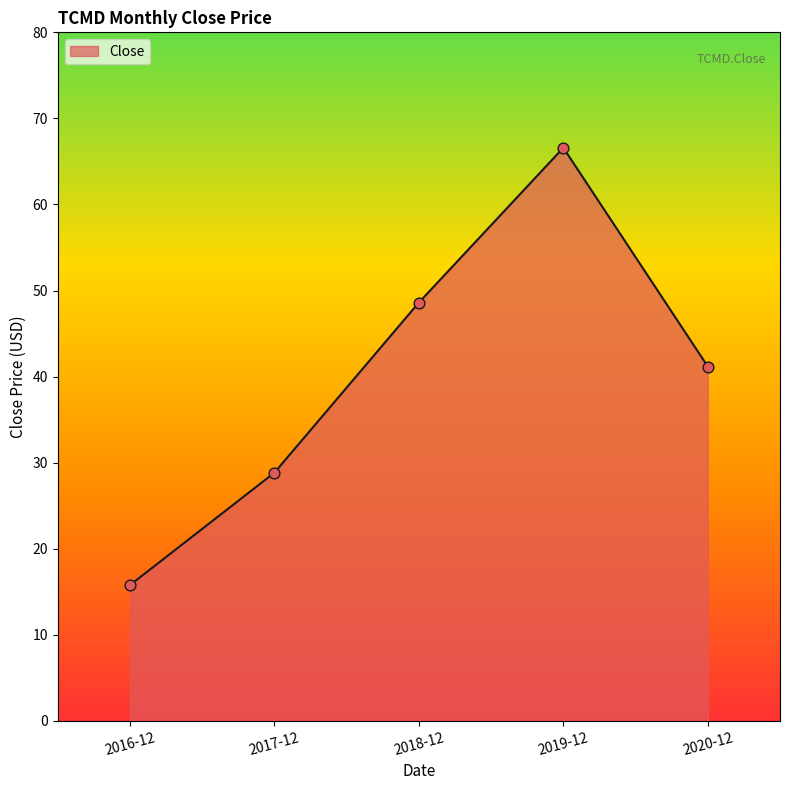

Between 2018-12 and 2019-12, which is larger?

2019-12